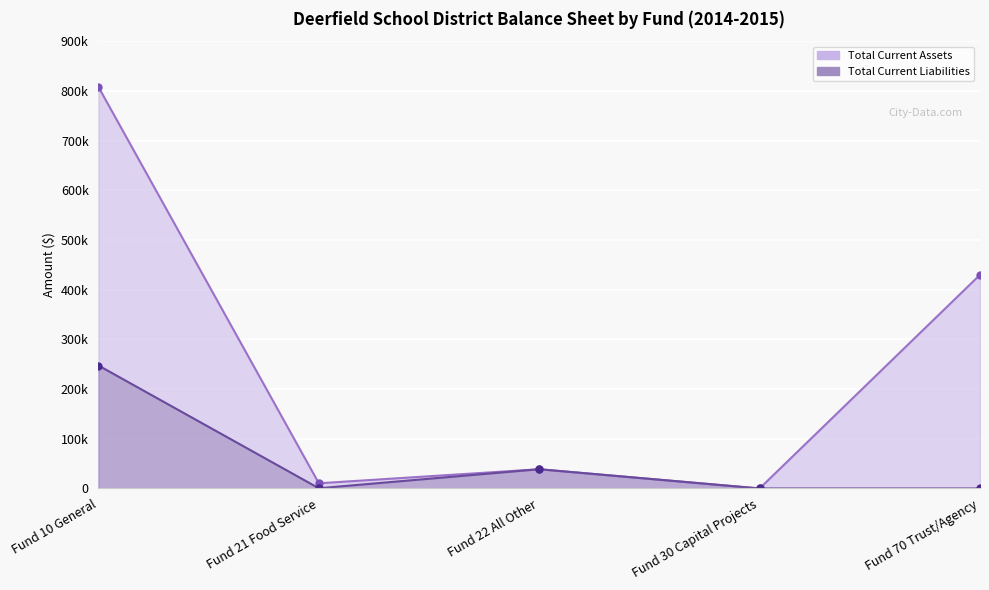

The value of Total Current Liabilities at Fund 21 Food Service is 416.4. True or false?

True